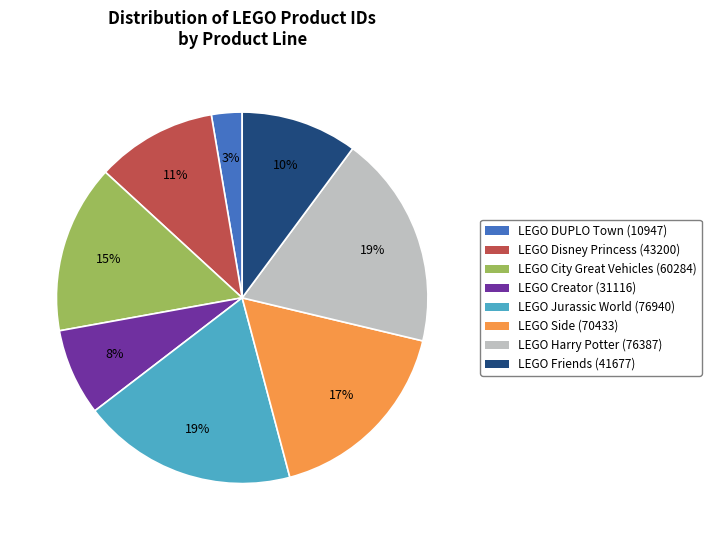

To the nearest percent, what percentage of the pie is LEGO Friends (41677)?

10%